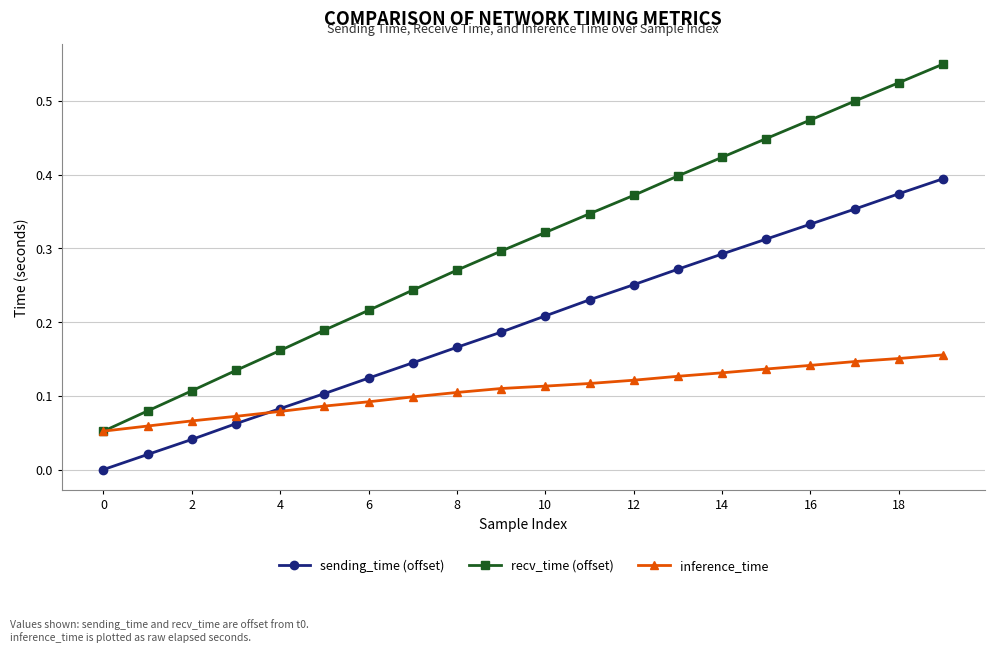

Rank the series by their maximum value, from lowest to highest.

inference_time, sending_time (offset), recv_time (offset)